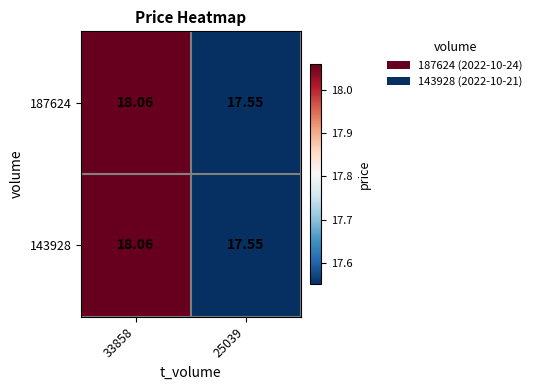

At which category is the sum across all series the highest?

33858